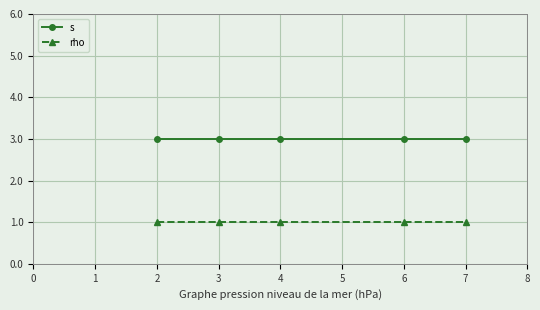

The value of s at 7 is 1. True or false?

False